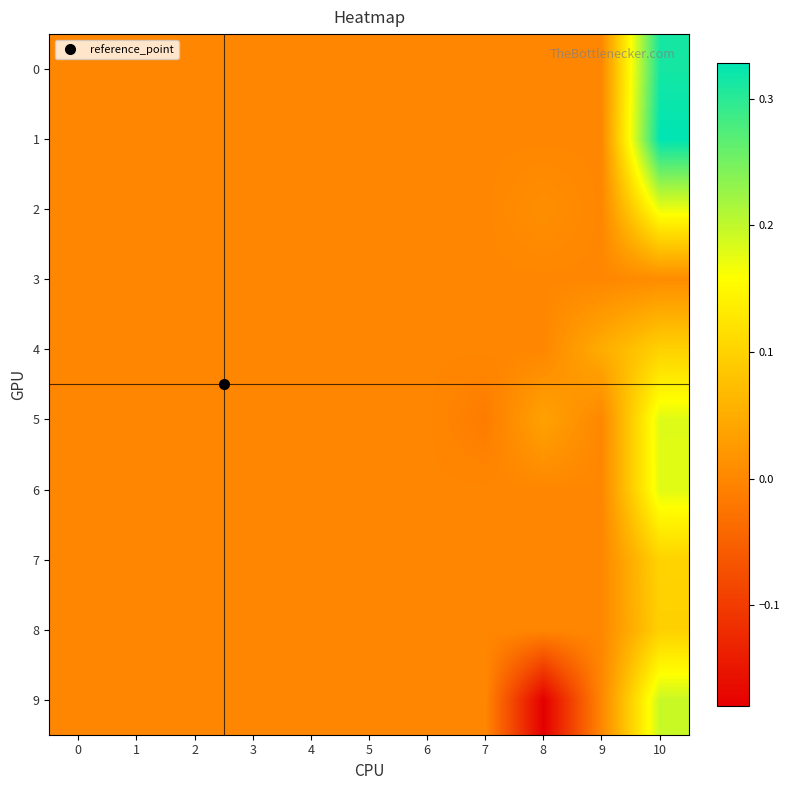

Reading left to right, transcribe all the data shown in this chart.

0: 0=0.0	1=0.0	2=0.0	3=0.0	4=0.0	5=0.0	6=0.0	7=0.0	8=0.0	9=0.0	10=0.3
1: 0=0.0	1=0.0	2=0.0	3=0.0	4=0.0	5=0.0	6=0.0	7=0.0	8=0.0	9=0.0	10=0.3
2: 0=0.0	1=0.0	2=0.0	3=0.0	4=0.0	5=0.0	6=0.0	7=0.0	8=0.0	9=0.0	10=0.2
3: 0=0.0	1=0.0	2=0.0	3=0.0	4=0.0	5=0.0	6=0.0	7=0.0	8=0.0	9=0.0	10=0.0
4: 0=0.0	1=0.0	2=0.0	3=0.0	4=0.0	5=0.0	6=0.0	7=0.0	8=0.0	9=0.0	10=0.1
5: 0=0.0	1=0.0	2=0.0	3=0.0	4=0.0	5=0.0	6=0.0	7=-0.0	8=0.0	9=0.0	10=0.2
6: 0=0.0	1=0.0	2=0.0	3=0.0	4=0.0	5=0.0	6=0.0	7=0.0	8=0.0	9=0.0	10=0.2
7: 0=0.0	1=0.0	2=0.0	3=0.0	4=0.0	5=0.0	6=0.0	7=0.0	8=0.0	9=0.0	10=0.1
8: 0=0.0	1=0.0	2=0.0	3=0.0	4=0.0	5=0.0	6=0.0	7=0.0	8=0.0	9=0.0	10=0.1
9: 0=0.0	1=0.0	2=0.0	3=0.0	4=0.0	5=0.0	6=0.0	7=0.0	8=-0.2	9=0.0	10=0.2